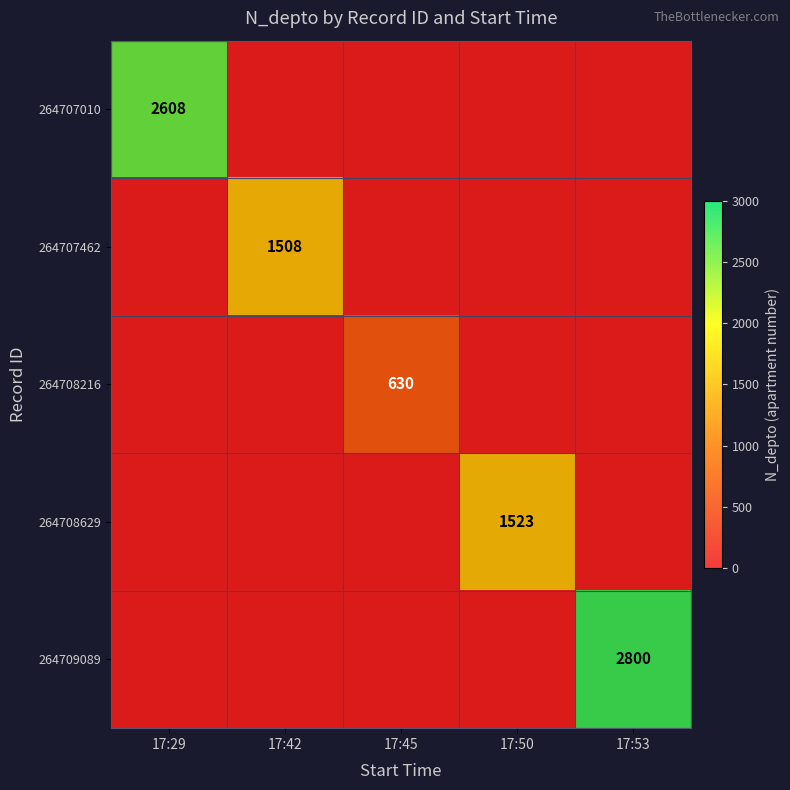

Which category has the highest value in the 264708216 series?

17:45